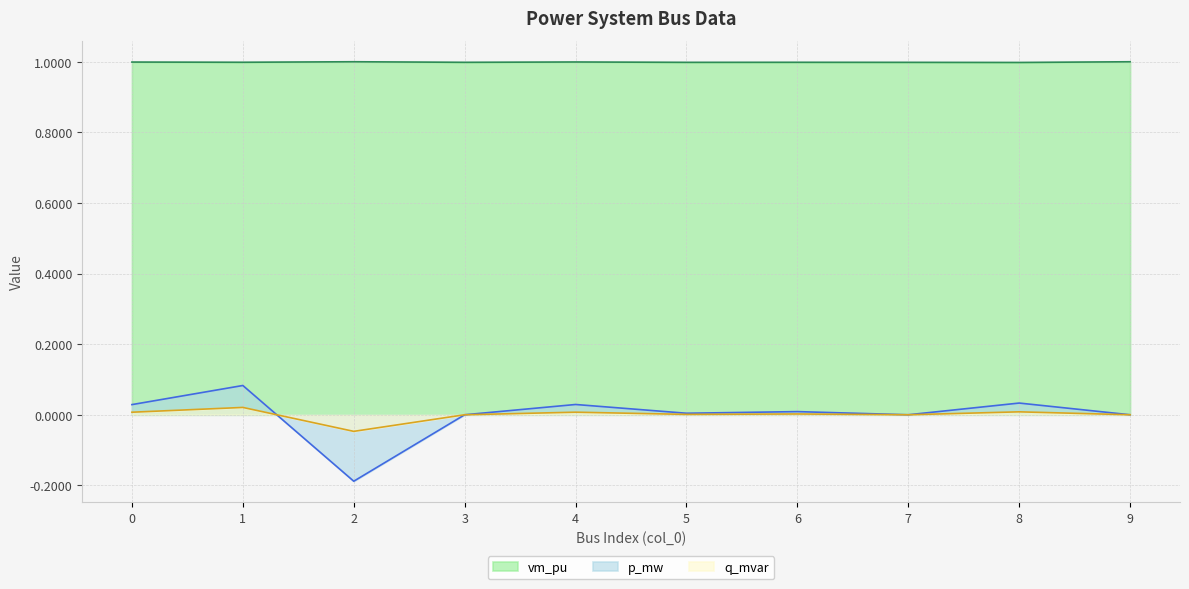

Which series has the largest total across all categories?

vm_pu